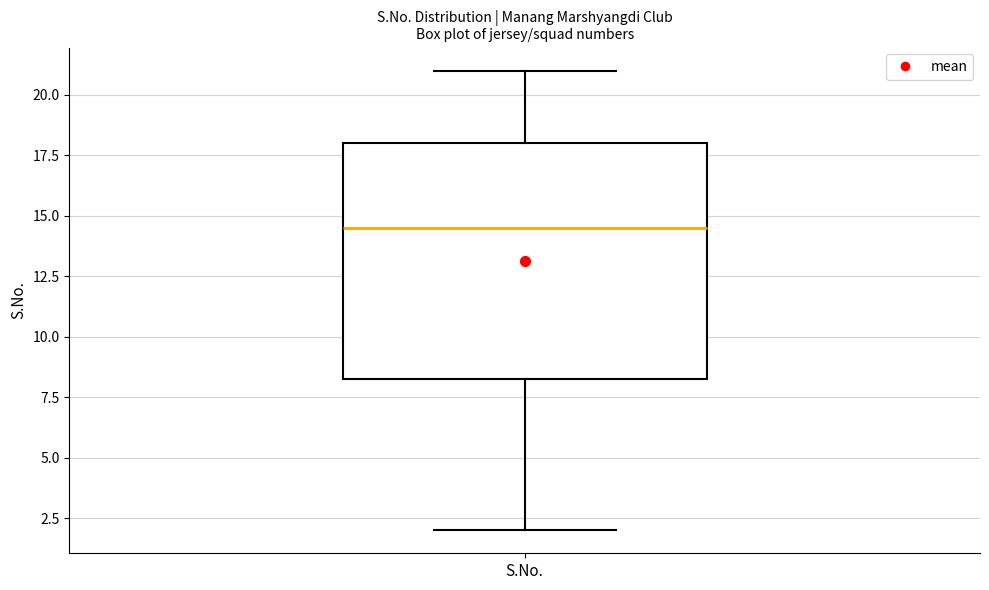

Read this box plot against the y-axis: the position of the median line, the range covered by the box, and the ends of both whiskers. The values are not printed on the chart, so give them approximately, as read against the axis.

median 14.5, box 8.5 to 18.0, whiskers 2.0 to 21.0